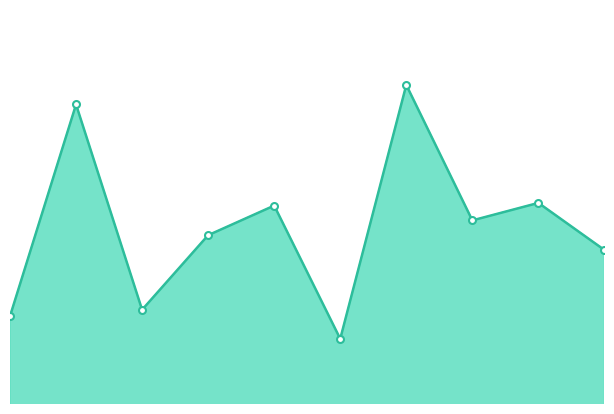

What is the sum of all values?

7.2